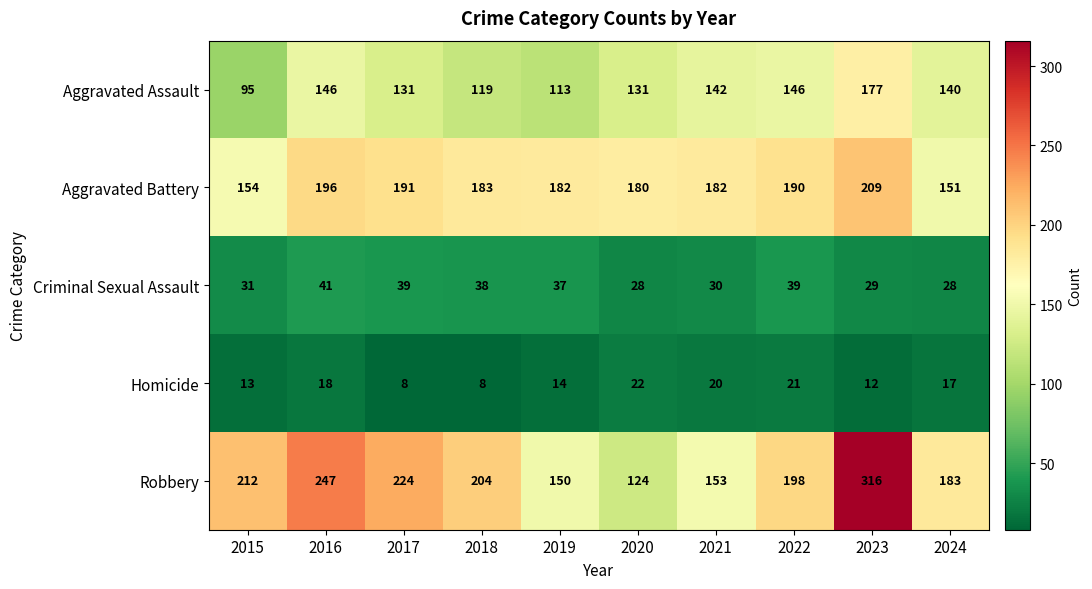

What is the sum of all Criminal Sexual Assault values?

340